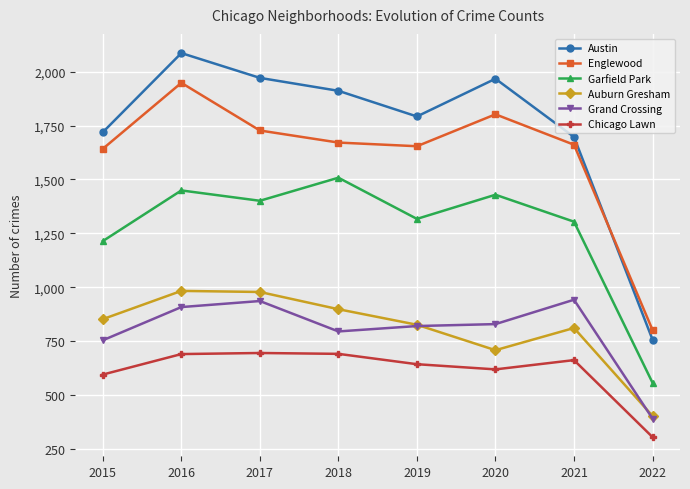

Where is the first local maximum for Grand Crossing?

2017